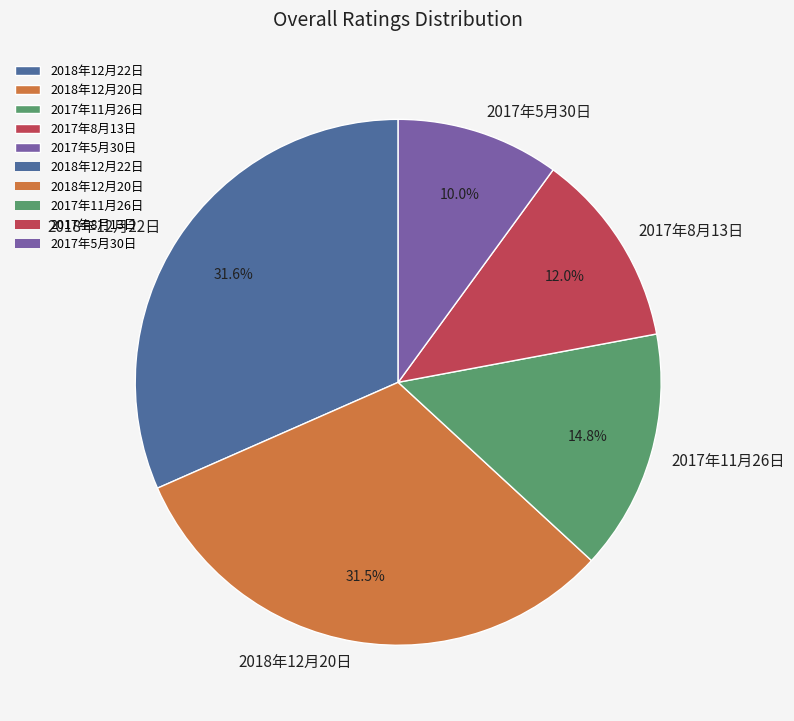

How many segments does this pie chart have?

5